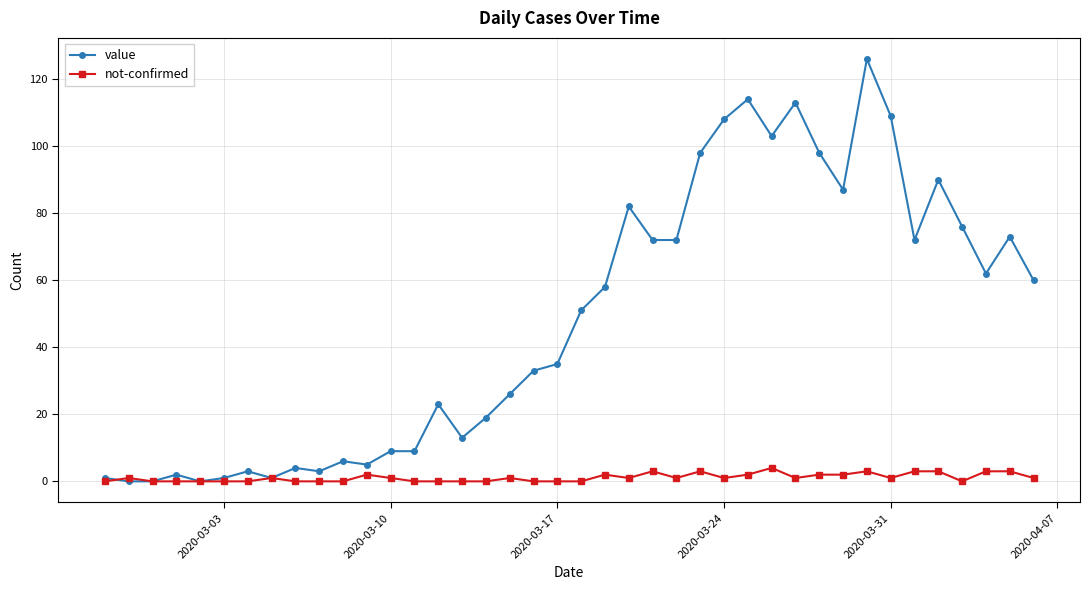

List the series in order of their peak value, lowest first.

not-confirmed, value